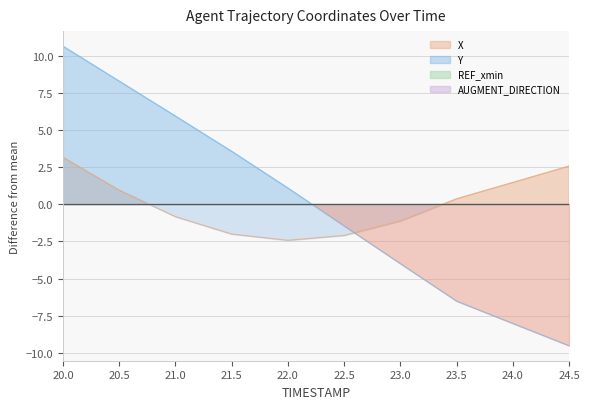

At which label is Y closest to 0?

22.0